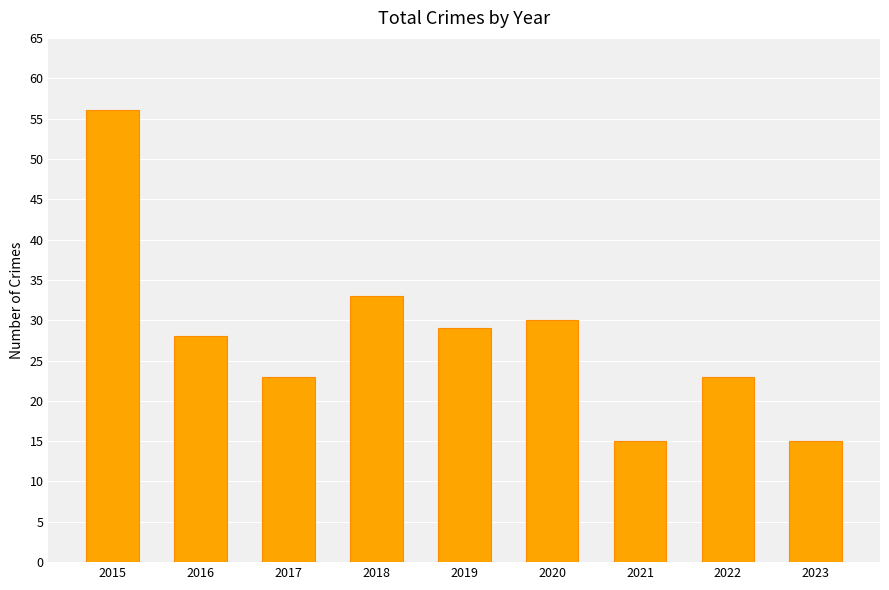

Reading left to right, list all the values displayed in this chart.

56	28	23	33	29	30	15	23	15